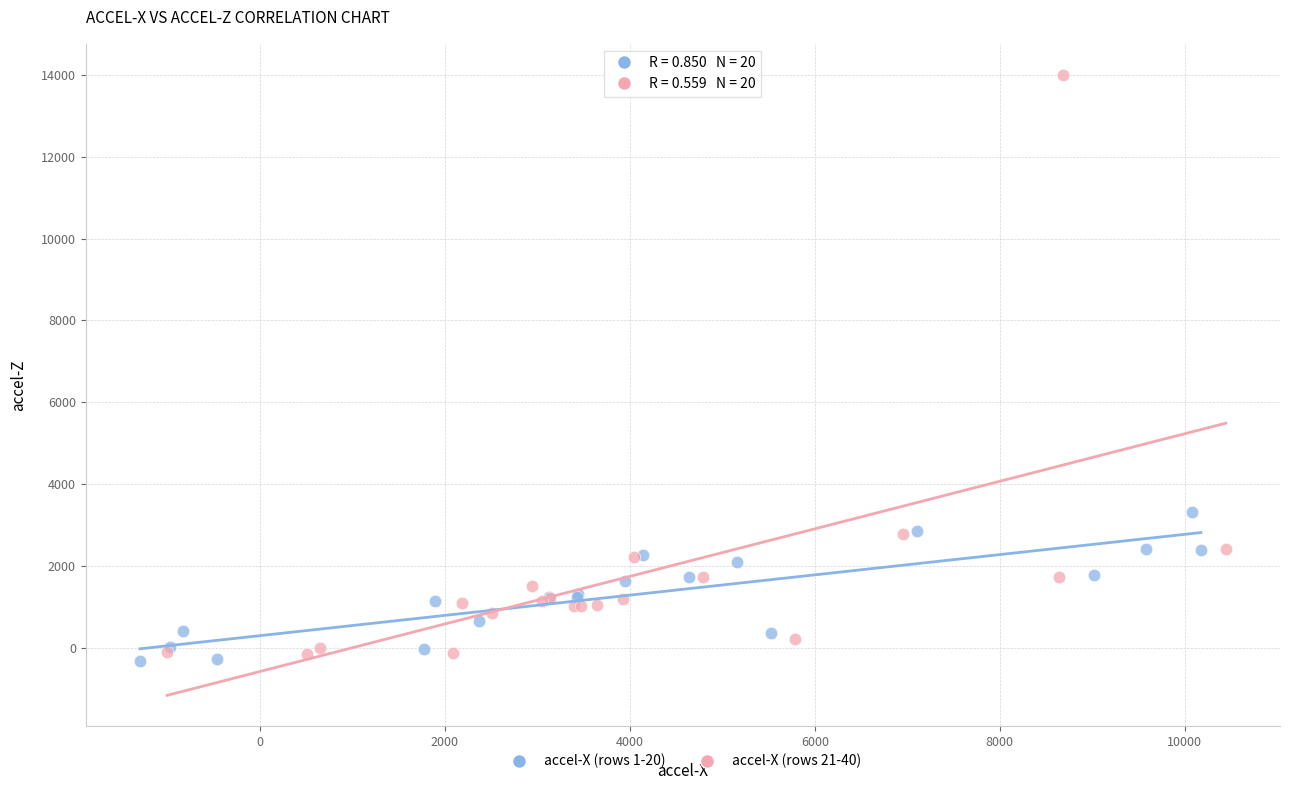

Which series has the widest spread of Y values?

accel-X (rows 21-40)